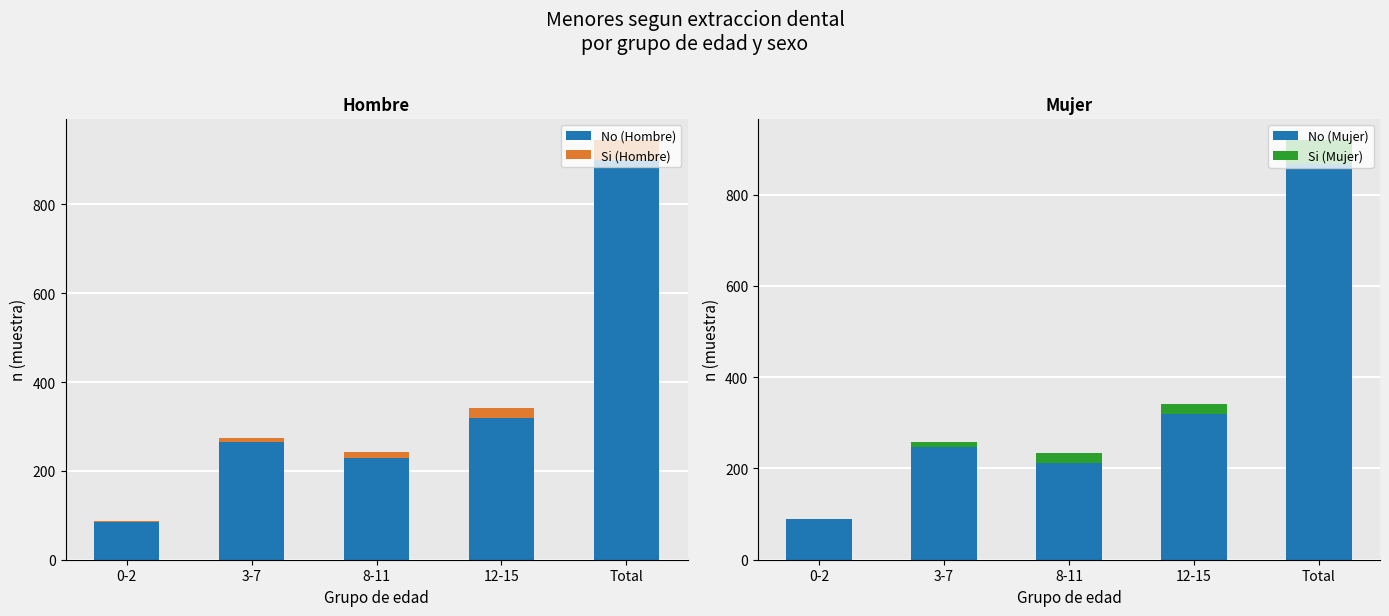

What is the label of the 3rd bar from the left?

8-11